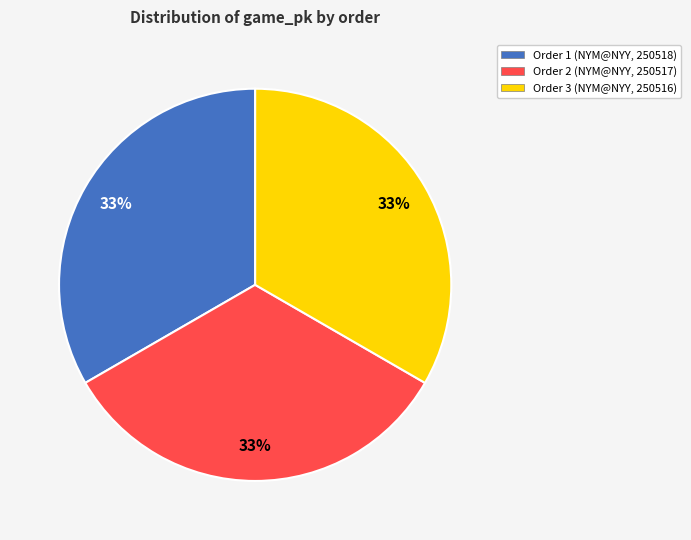

Do Order 3 (NYM@NYY, 250516) and Order 1 (NYM@NYY, 250518) together represent more than half of the pie?

Yes